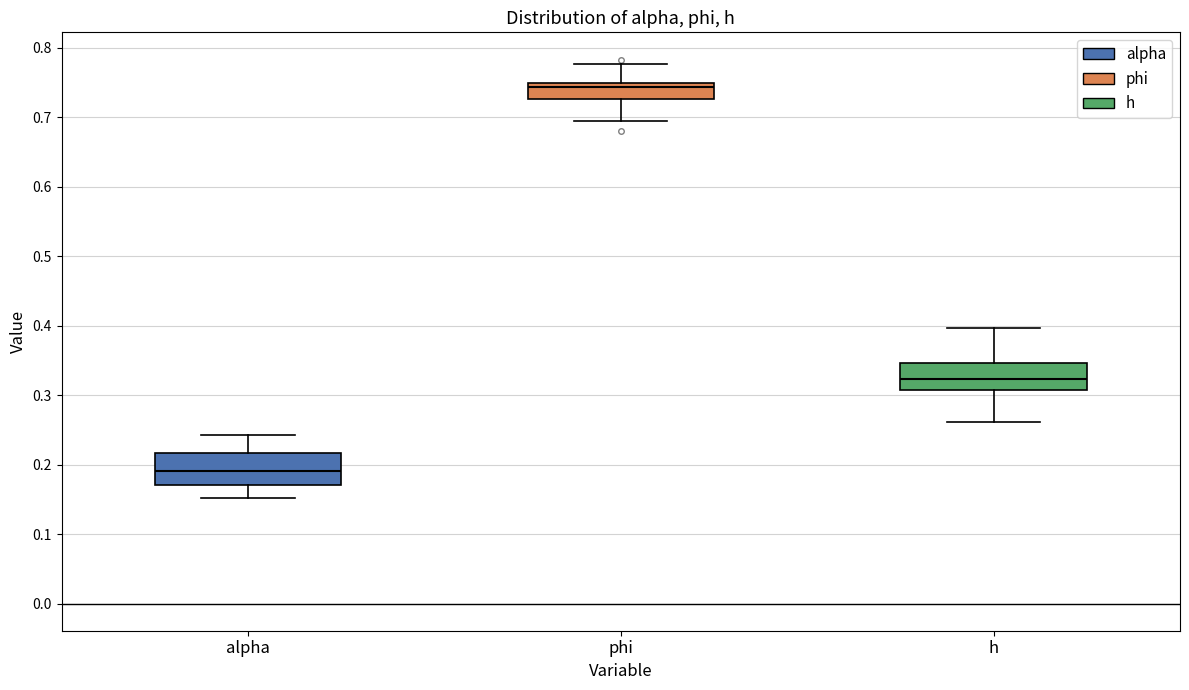

Reading left to right, read every box against the y-axis: the position of its median line, the range the box covers, and the ends of its whiskers. The values are not printed on the chart, so give them approximately, as read against the axis.

alpha: median 0.19, box 0.17 to 0.22, whiskers 0.15 to 0.24
phi: median 0.74, box 0.73 to 0.75, whiskers 0.69 to 0.78
h: median 0.32, box 0.31 to 0.35, whiskers 0.26 to 0.40